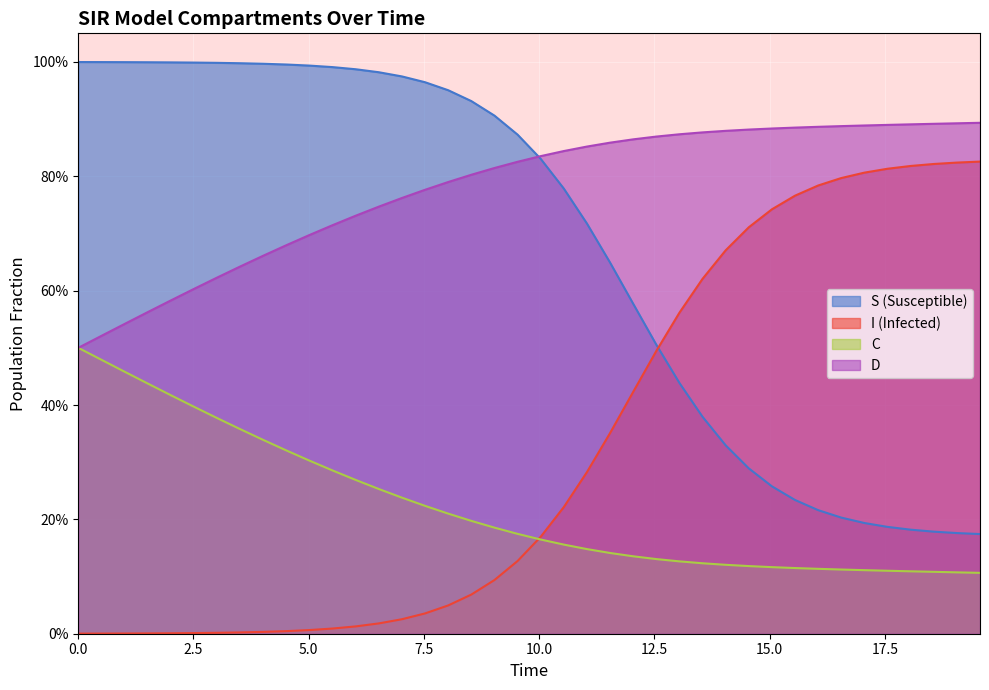

True or false: C and S intersect in this chart.

False